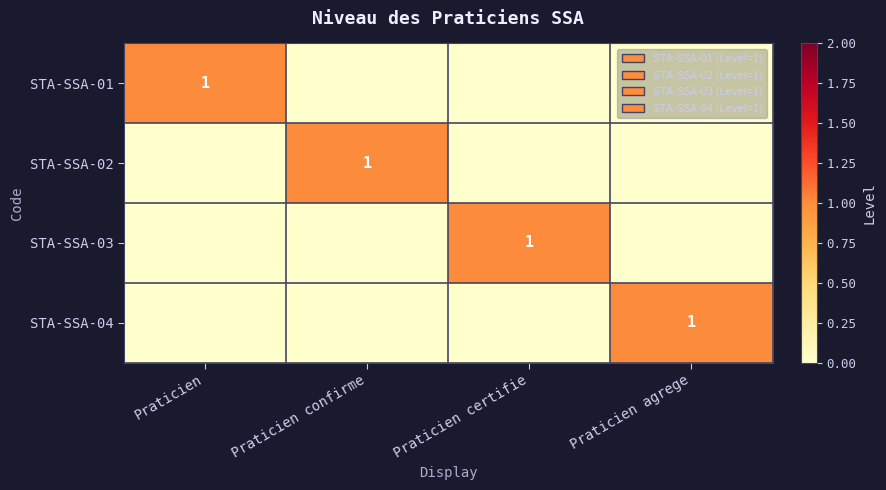

How many STA-SSA-01 values are between 0 and 1?

4